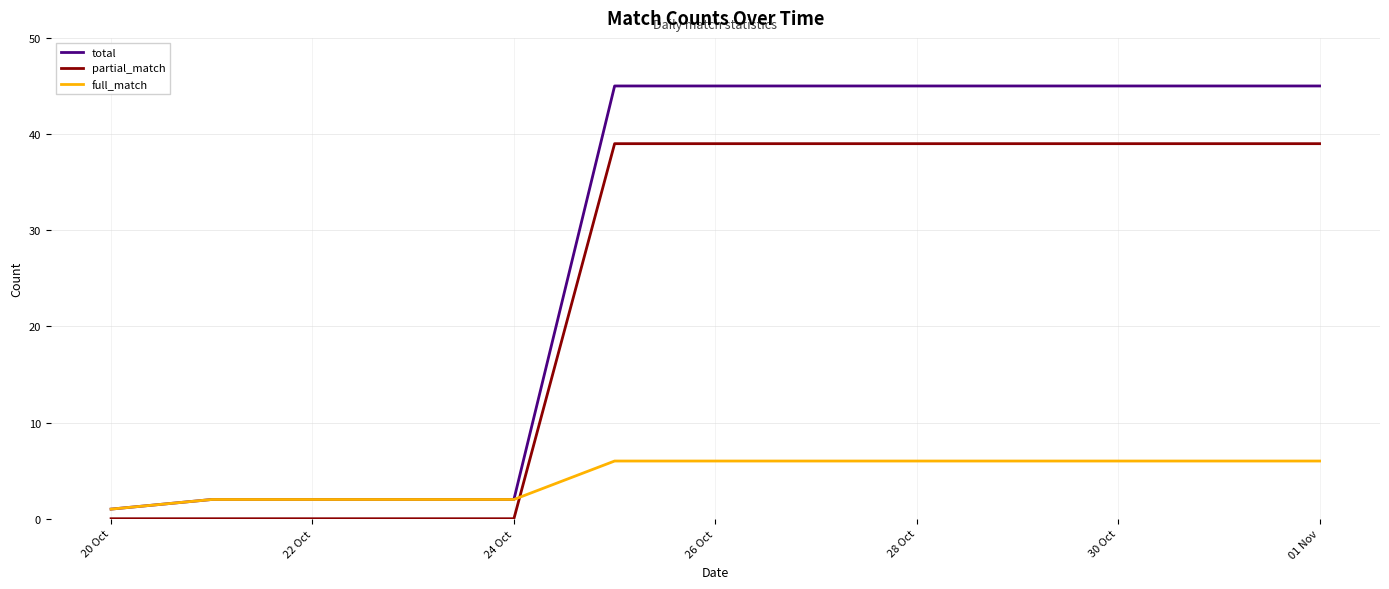

What is the sum of all total values?

369